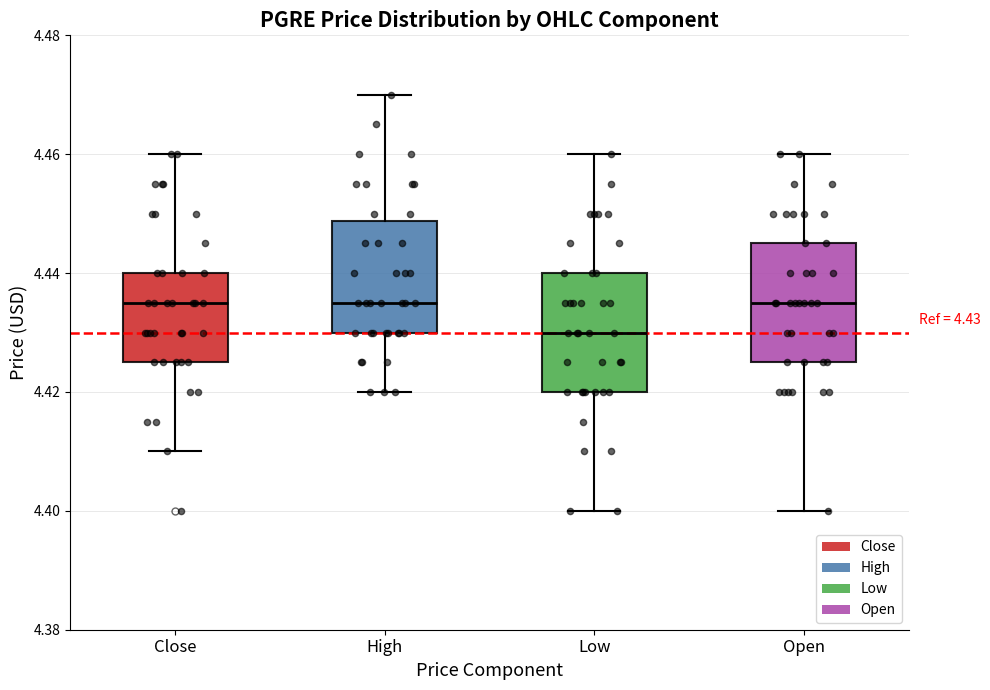

Which box's median line is the lowest?

Low